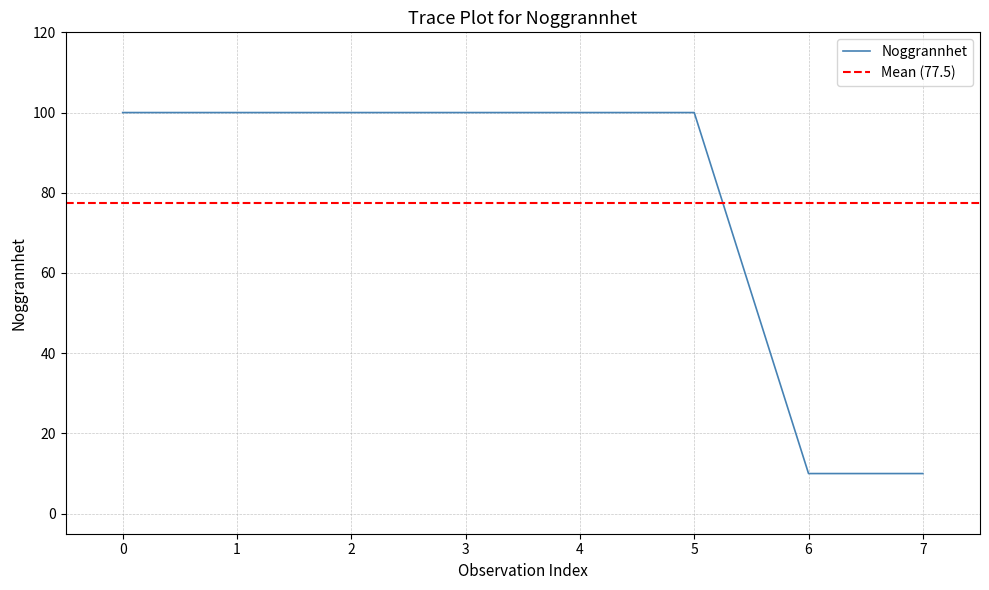

What is the value of the 1st point from the left?

100